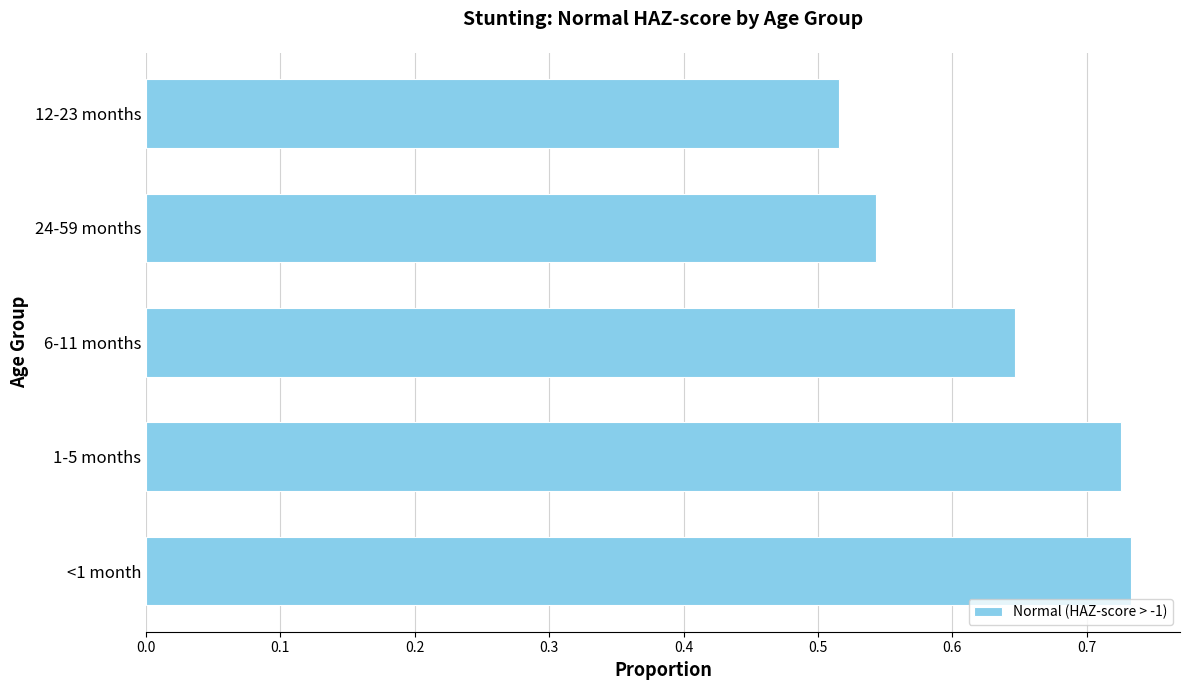

The chart shows a value of 0.9 at 12-23 months. True or false?

False